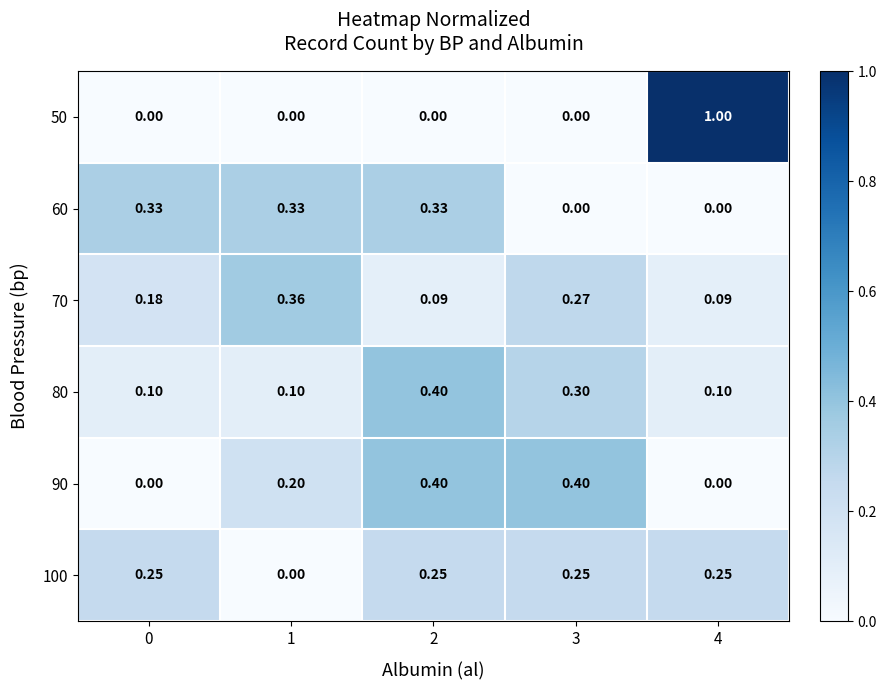

Is the value of 100 at 3 greater than the value of 80 at 0?

Yes